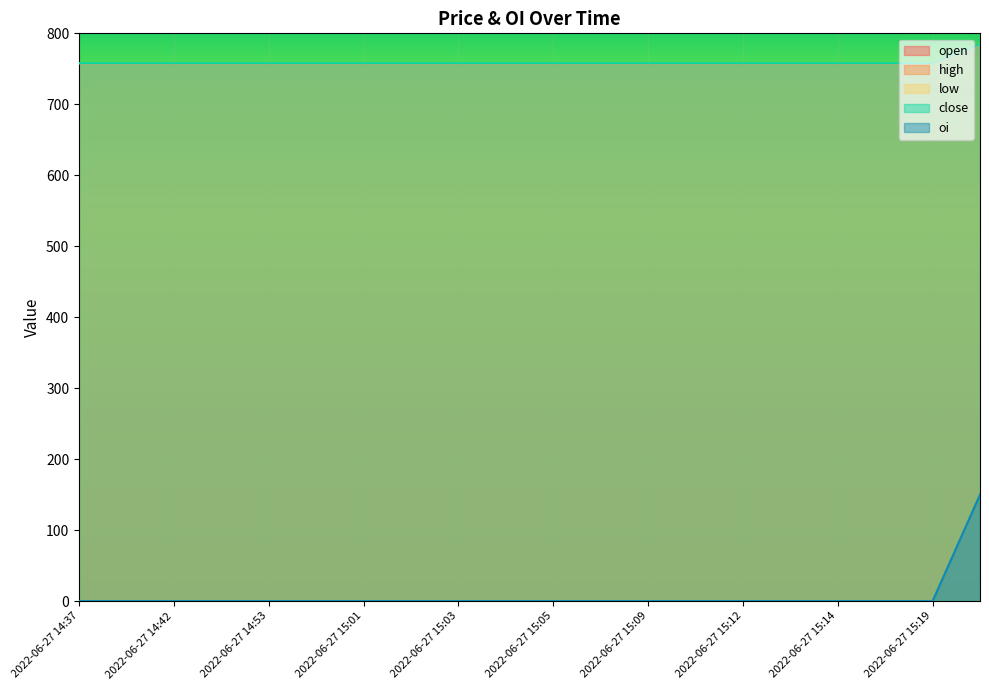

What is the average value of the oi series?

8